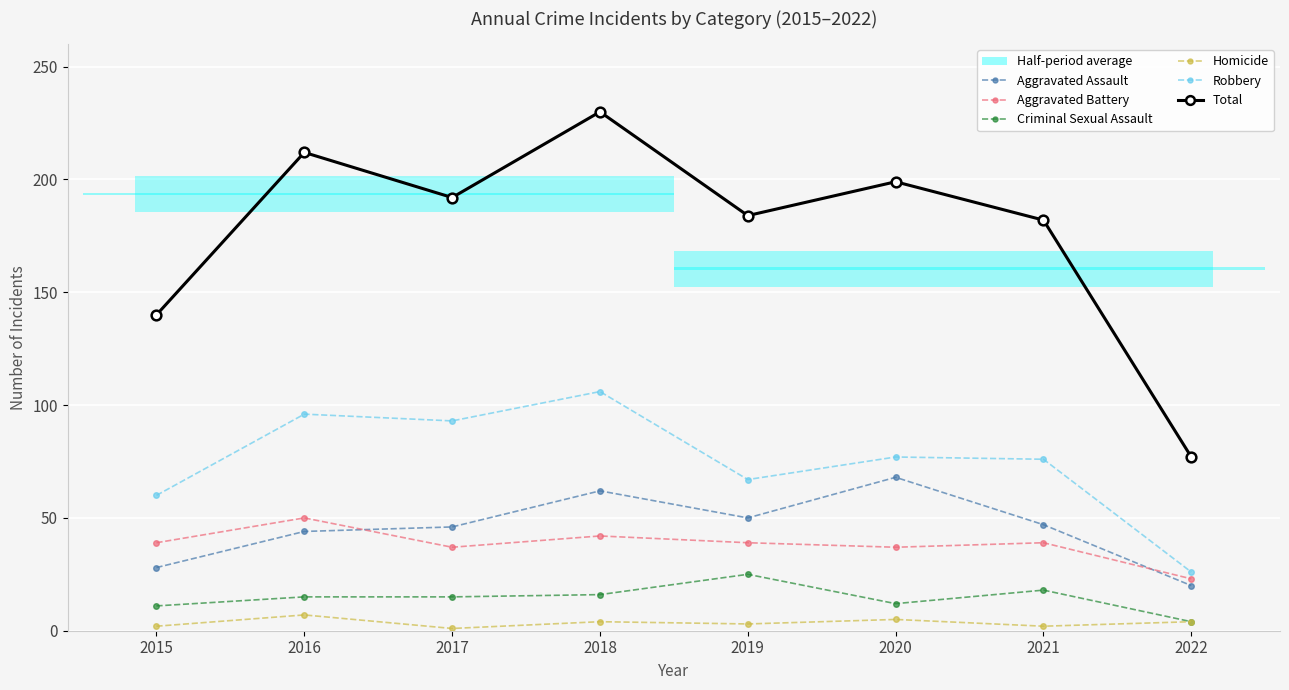

True or false: Aggravated Assault and Total cross at least once.

False